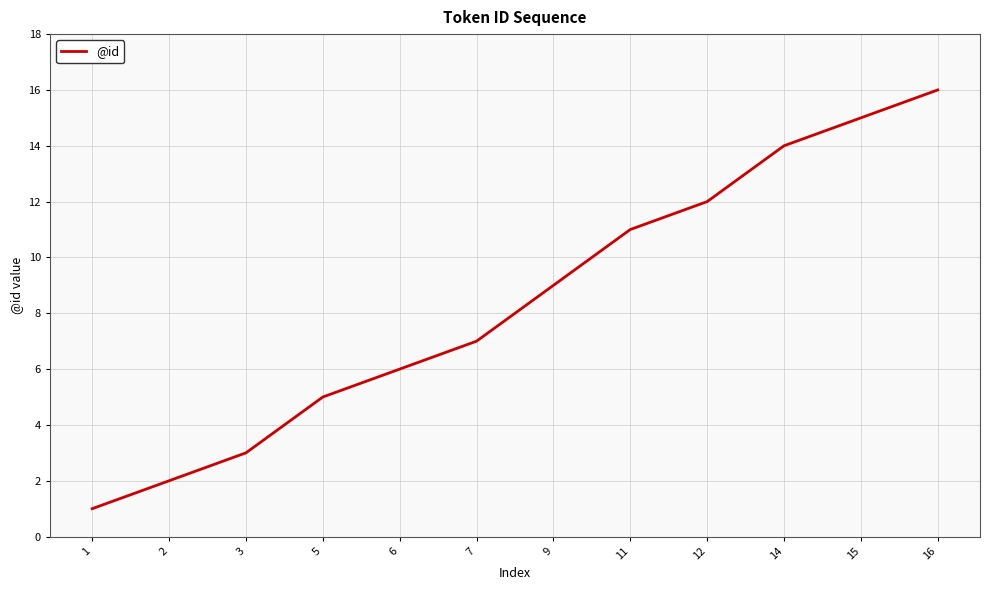

What is the difference between the maximum and second lowest values?

14